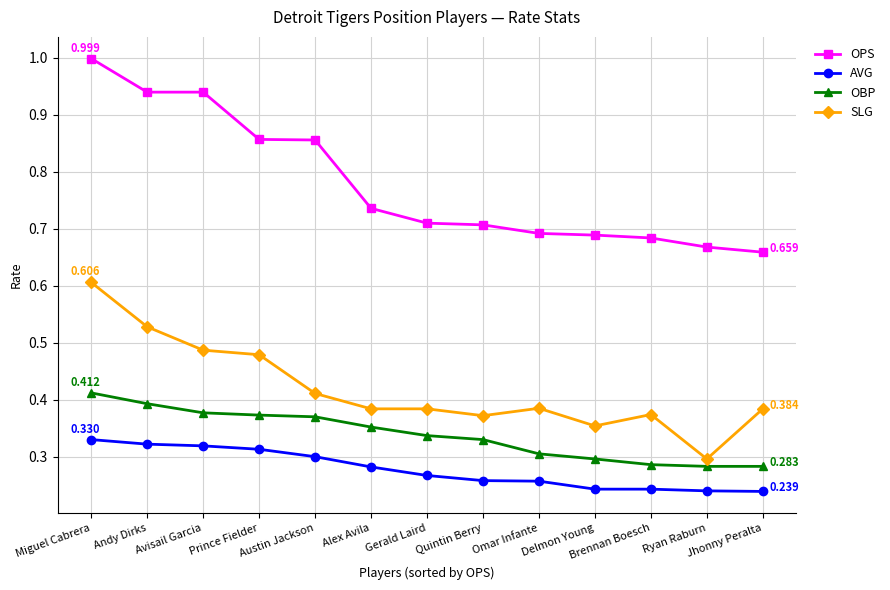

List the series in order of their peak value, highest first.

OPS, SLG, OBP, AVG